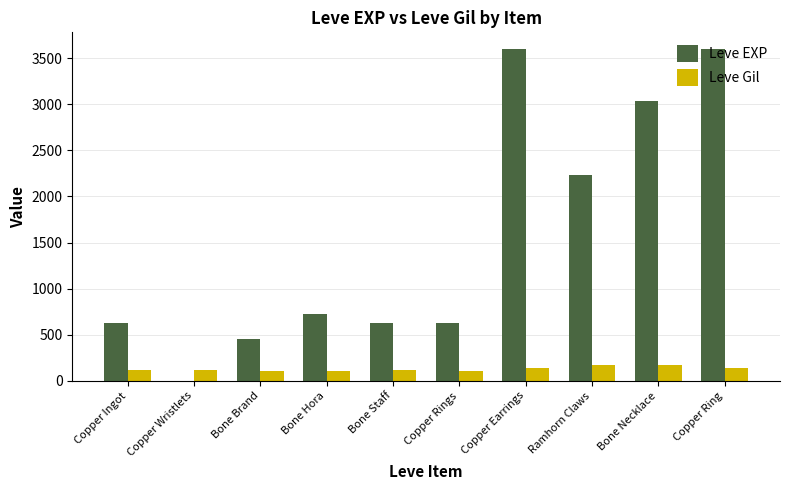

What is the greatest value displayed?

3600